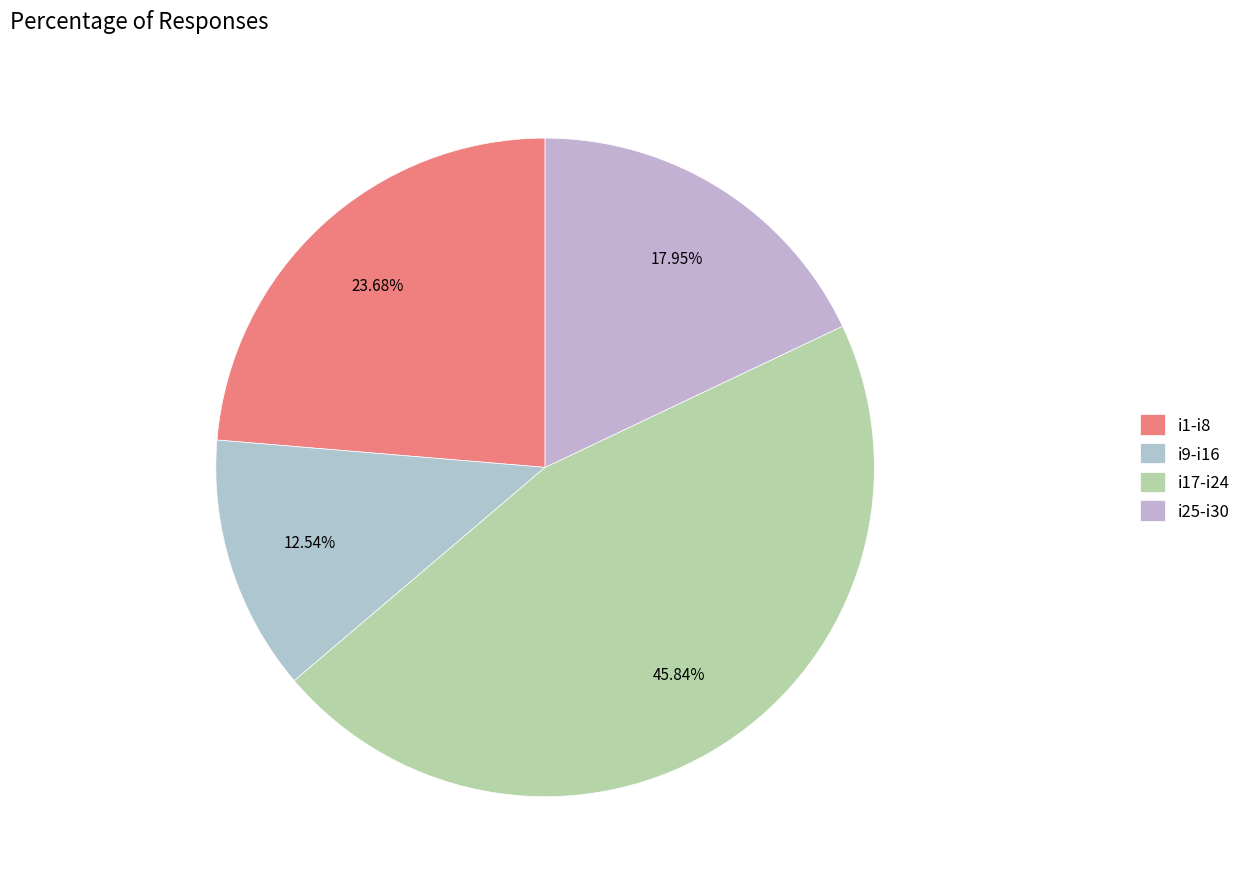

Count the number of slices in the pie.

4